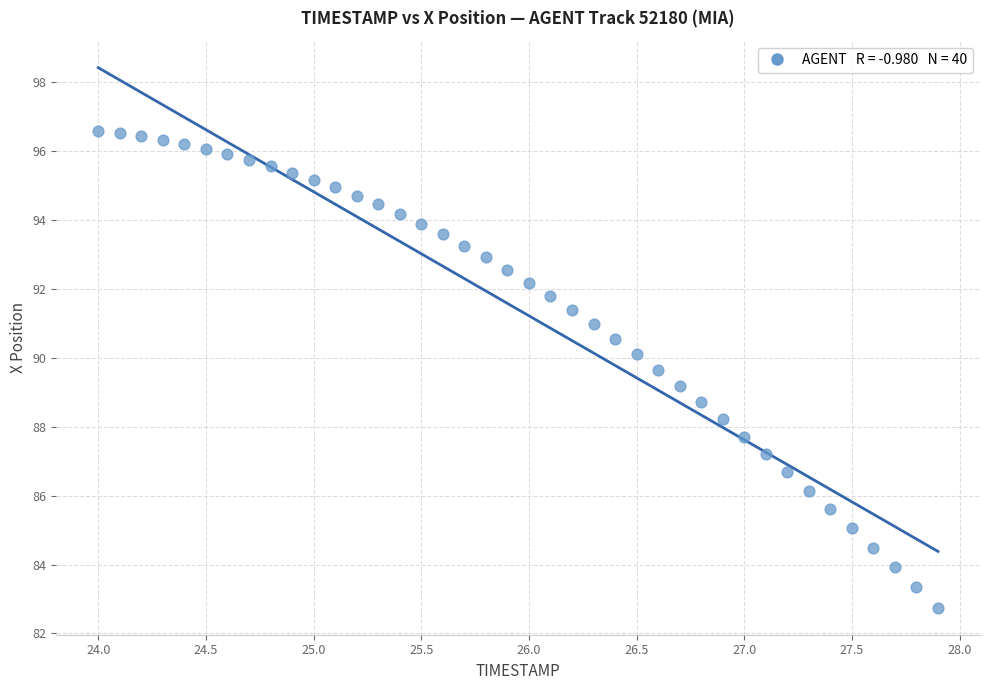

What is the range of X values (max minus min)?

3.9